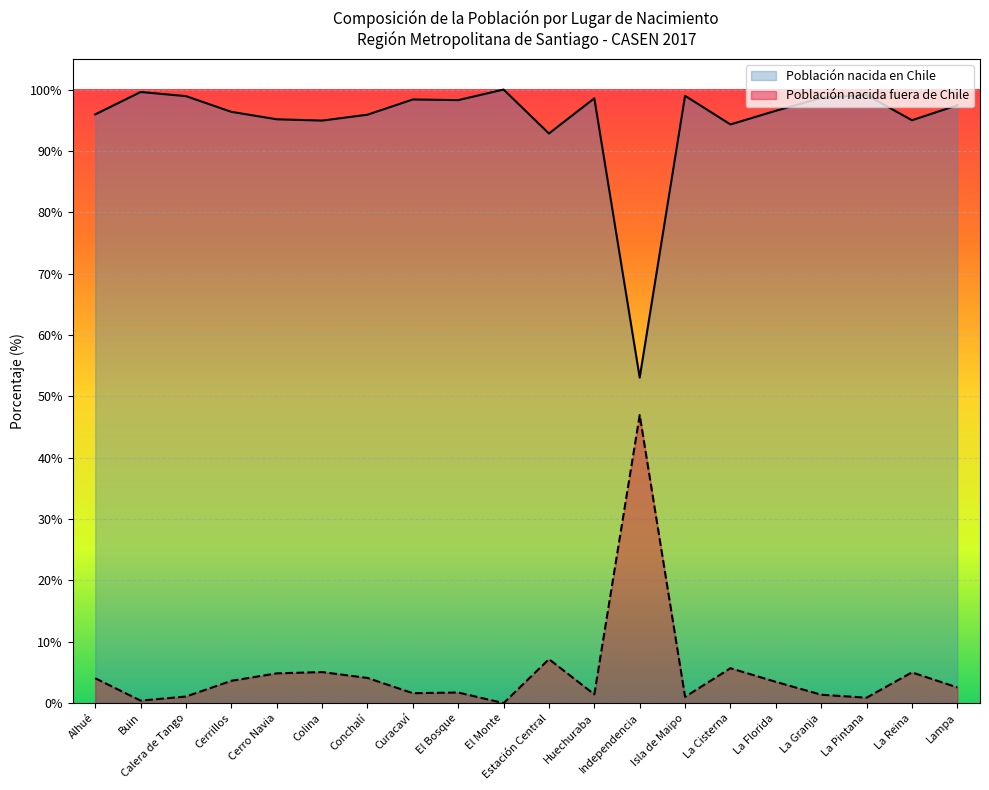

How many lines are shown in the chart?

2